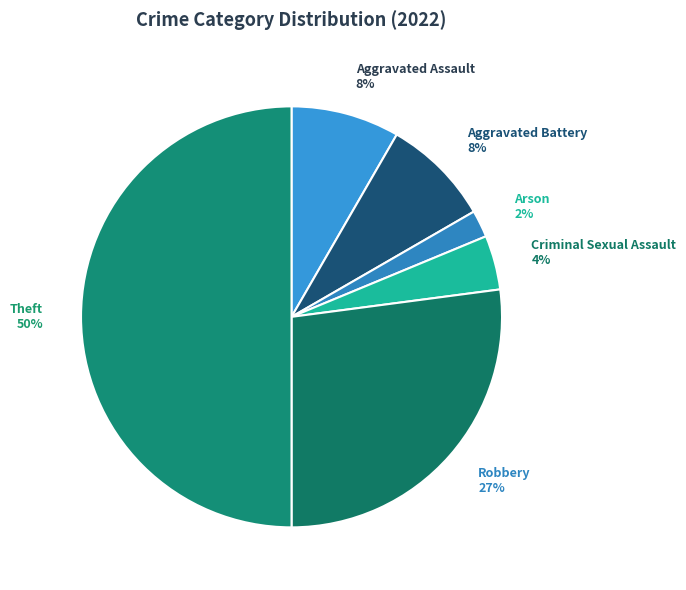

Which category has the biggest portion of the pie?

Theft